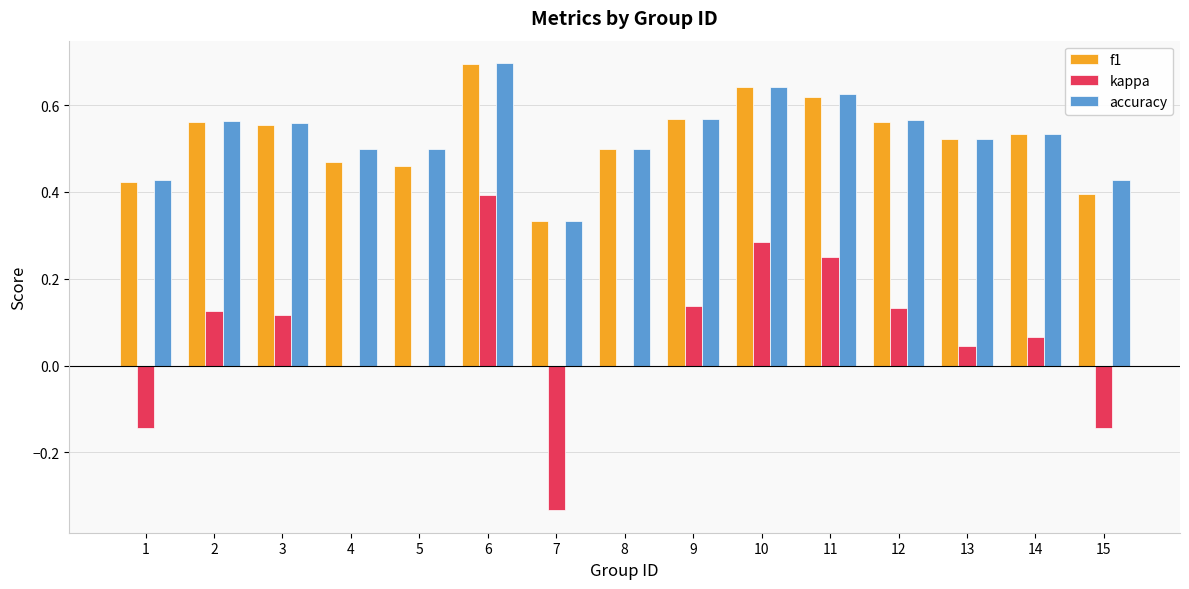

The value of accuracy at 13 is 0.5. True or false?

True